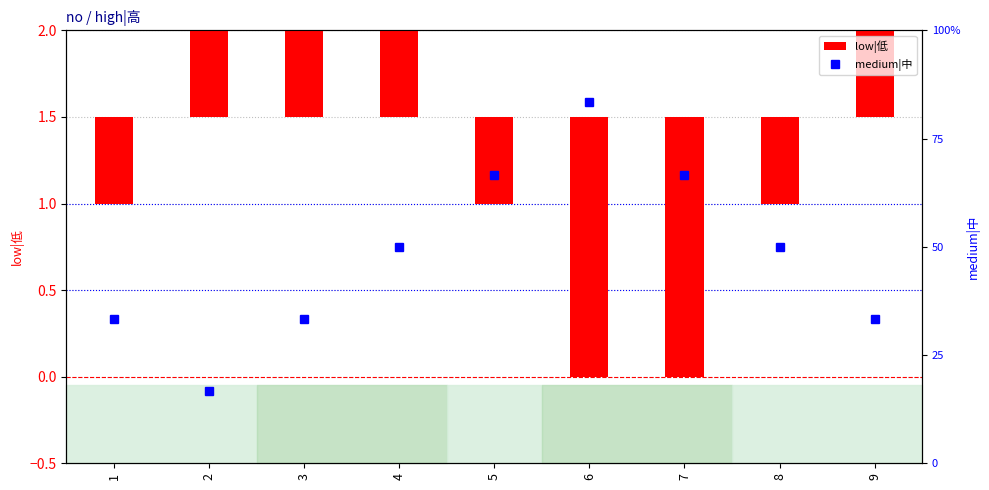

At which category is the sum across all series the highest?

2